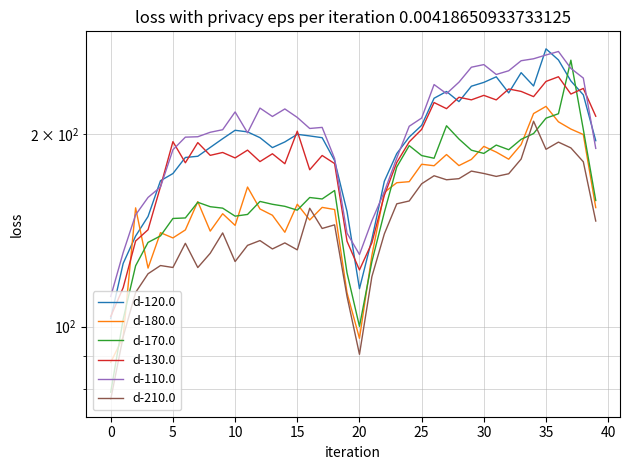

Is the value of d-120.0 at 23 greater than the value of d-180.0 at 16?

Yes